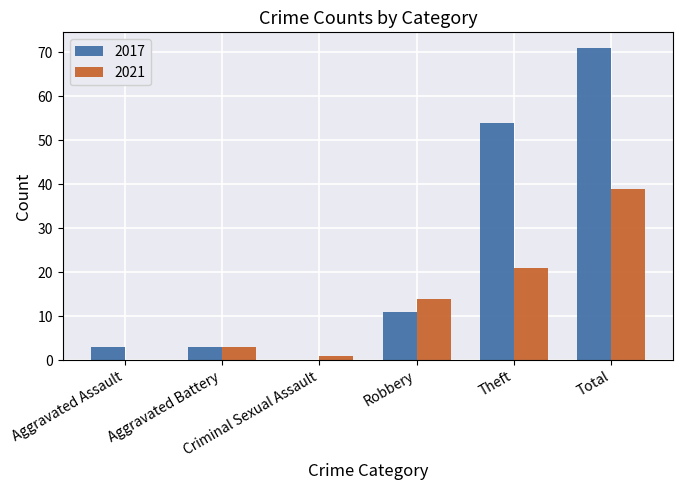

True or false: 2017 has a value of 0 at Criminal Sexual Assault.

True